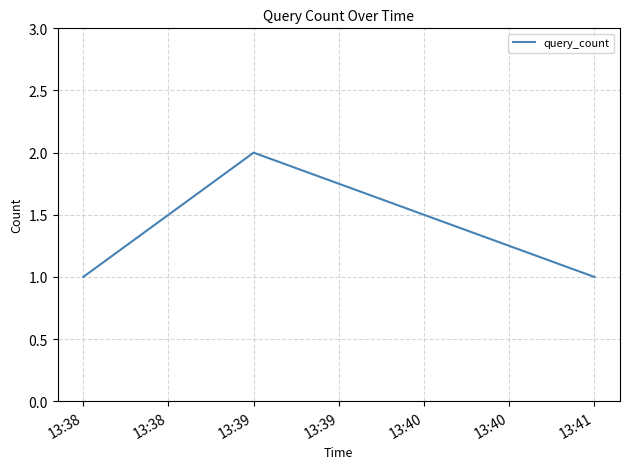

What is the minimum value shown in the chart?

1